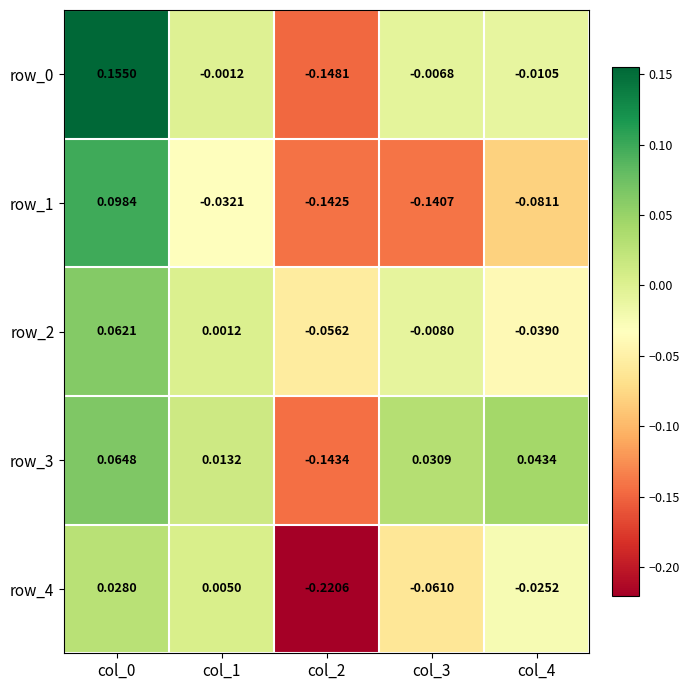

Is the value of row_1 at col_1 greater than the value of row_4 at col_2?

Yes